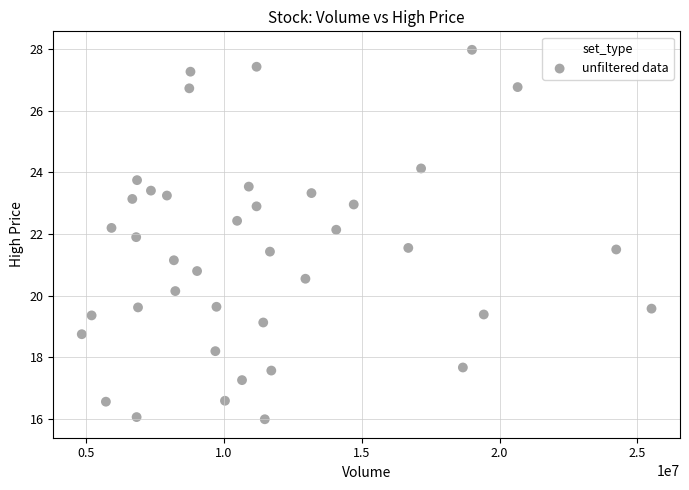

What is the range of Y values (max minus min)?

12.0